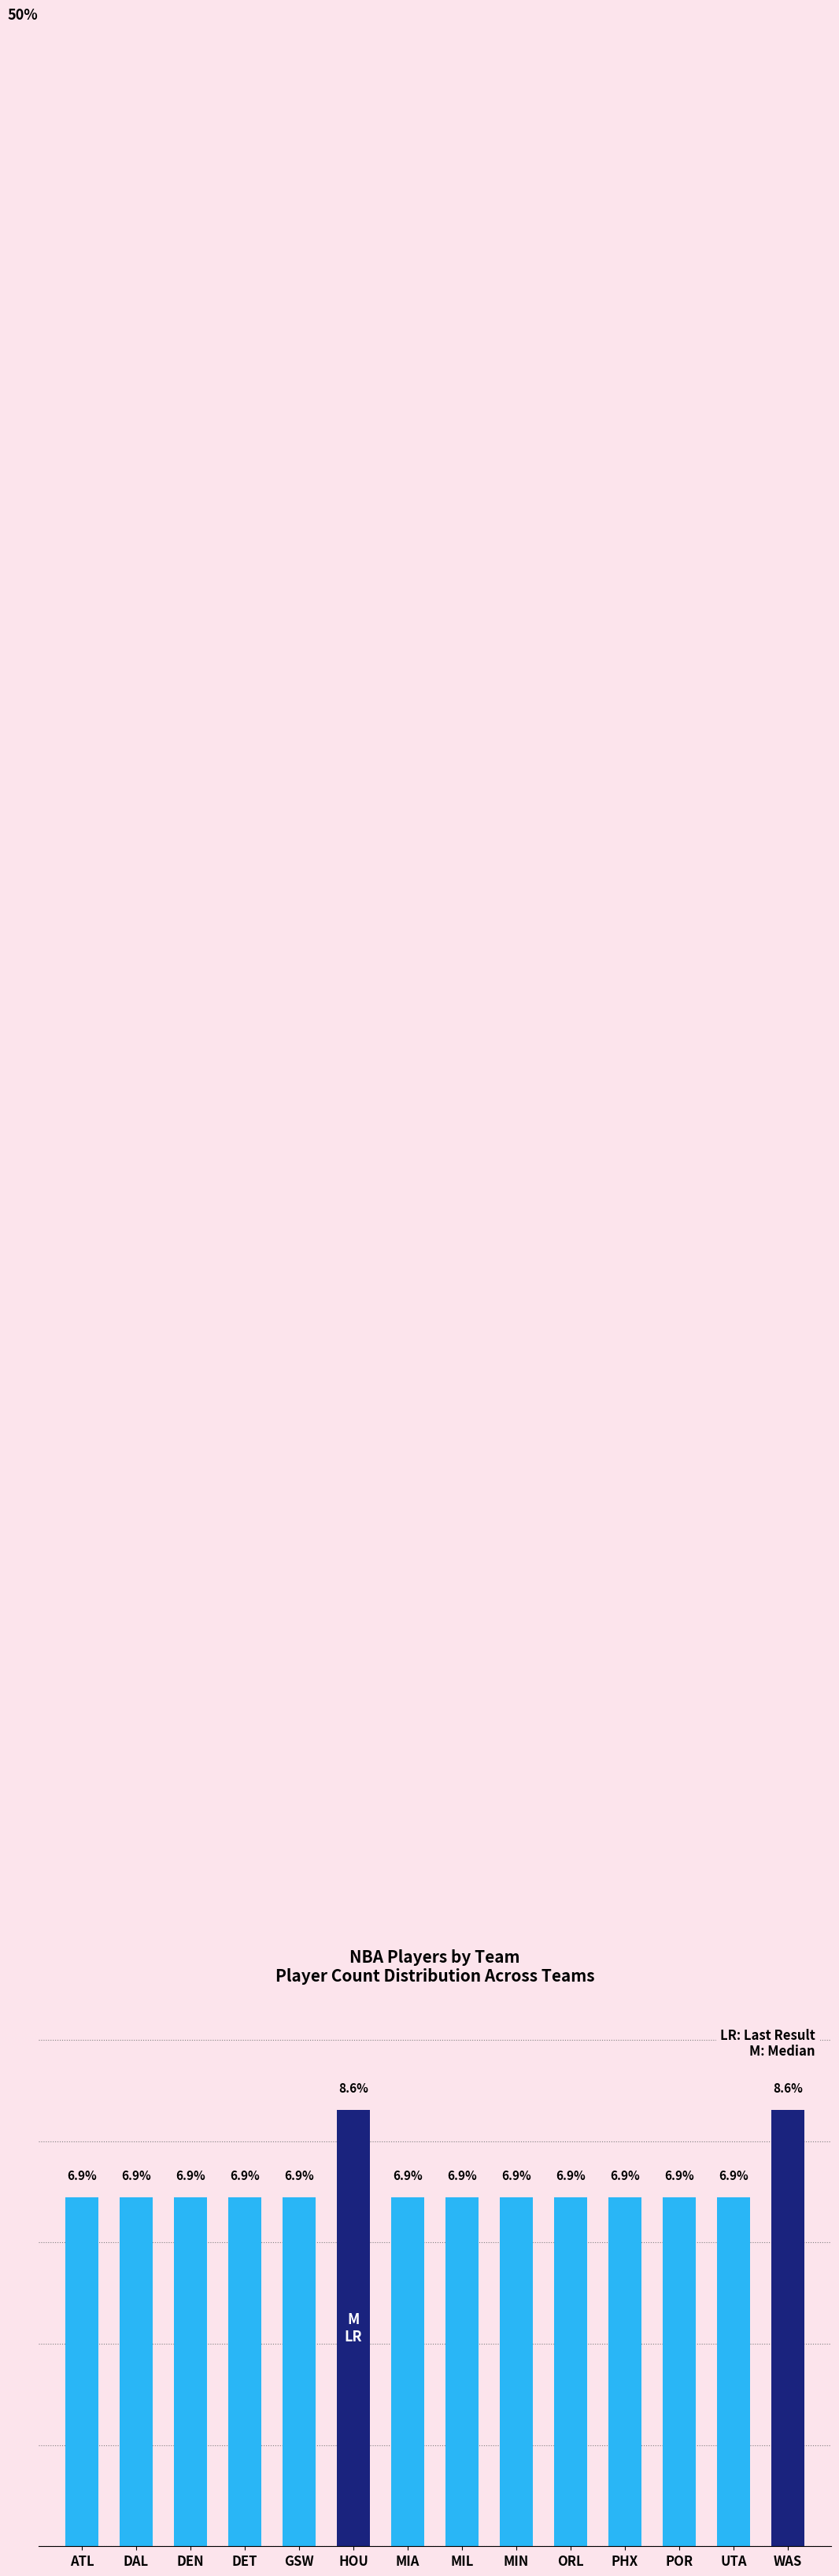

What is the label of the 4th bar from the left?

DET